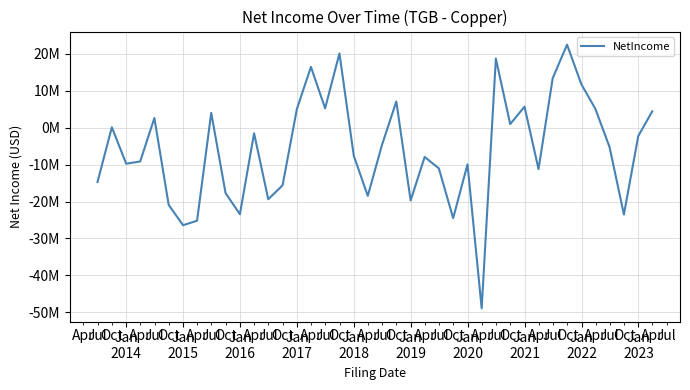

Reading left to right, what are all the values shown in this chart?

-14721000	120000	-9756000	-9148000	2628000	-20937000	-26427000	-25206000	4017000	-17722000	-23441000	-1515000	-19384000	-15610000	5113000	16479000	5247000	20136000	-7600000	-18481000	-4671000	7098000	-19720000	-7931000	-11012000	-24508000	-9931000	-48950000	18745000	987000	5694000	-11217000	13442000	22485000	11762000	5095000	-5274000	-23517000	-2275000	4439000